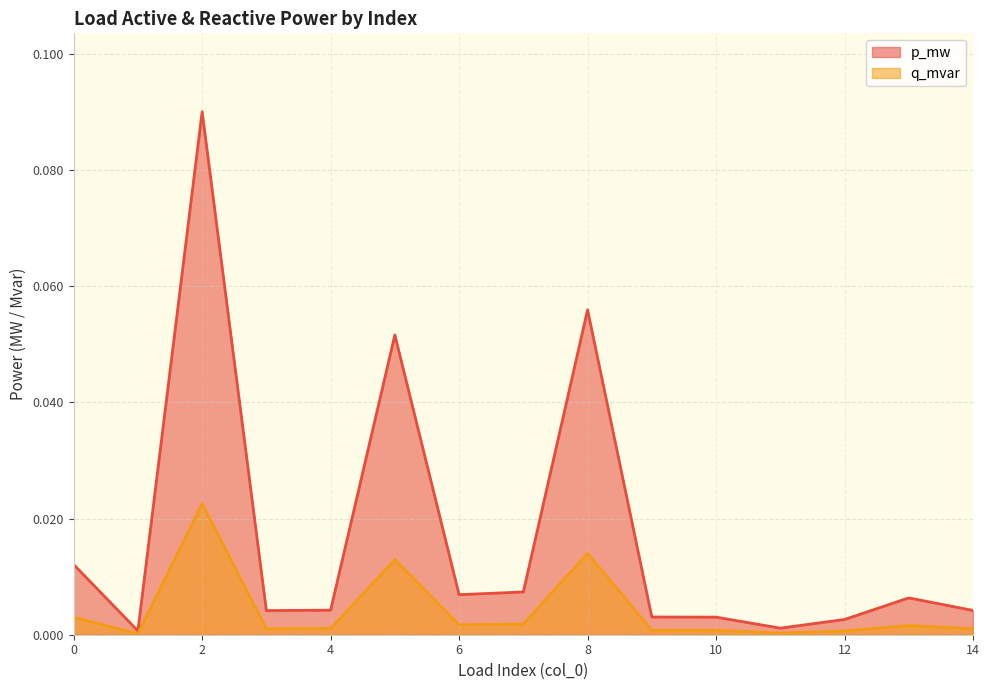

At which category does the chart reach its minimum across all series?

1